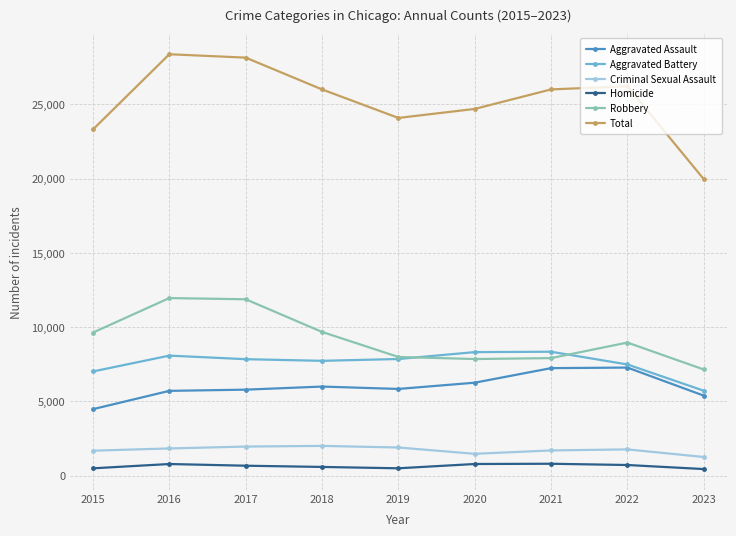

How many data points does each series have?

9